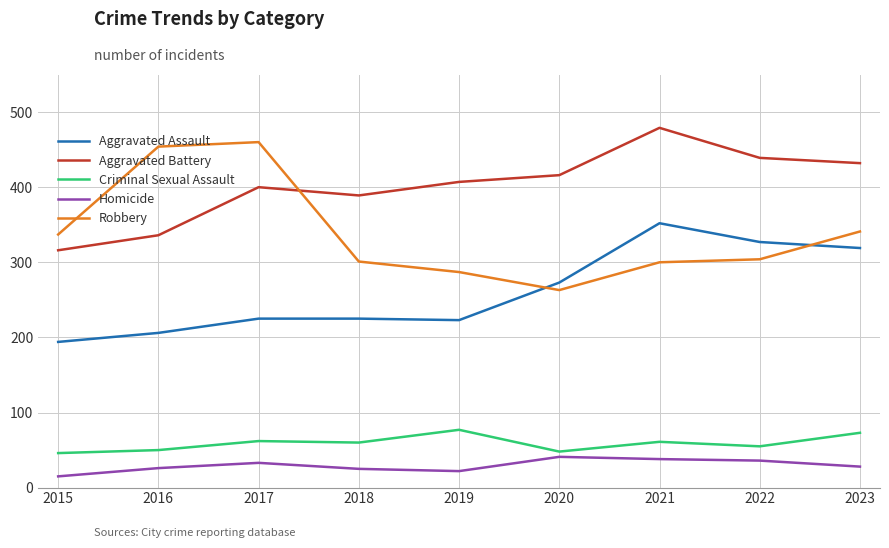

Where is the first local maximum for Robbery?

2017